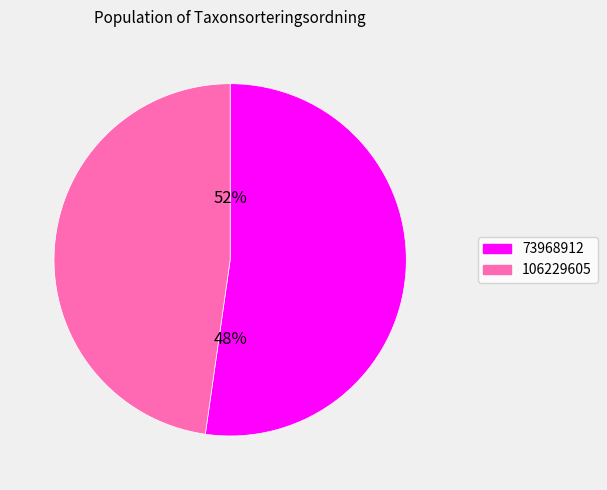

How many slices are in this pie chart?

2